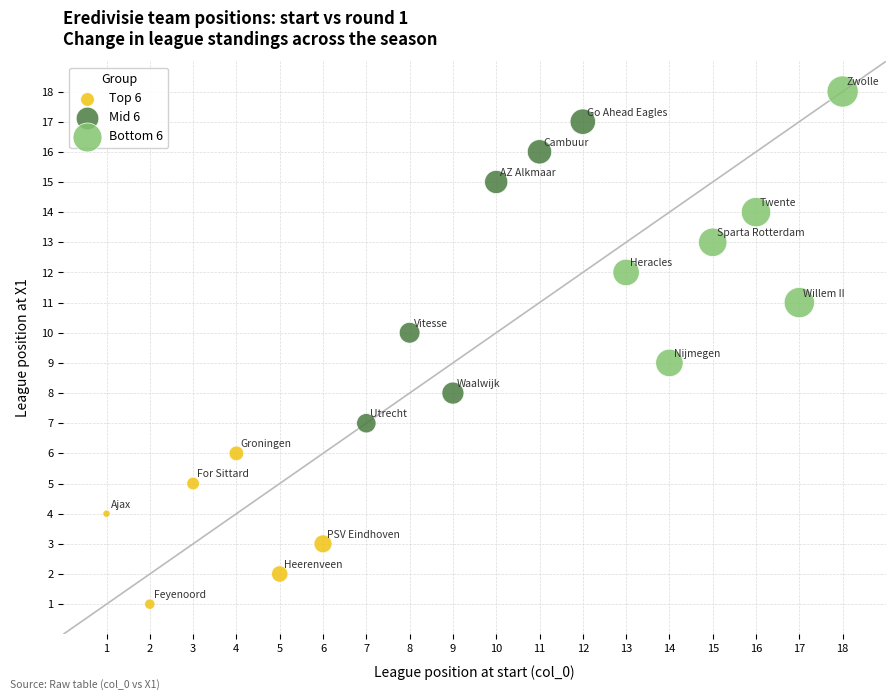

Which series reaches the maximum Y coordinate?

Bottom 6